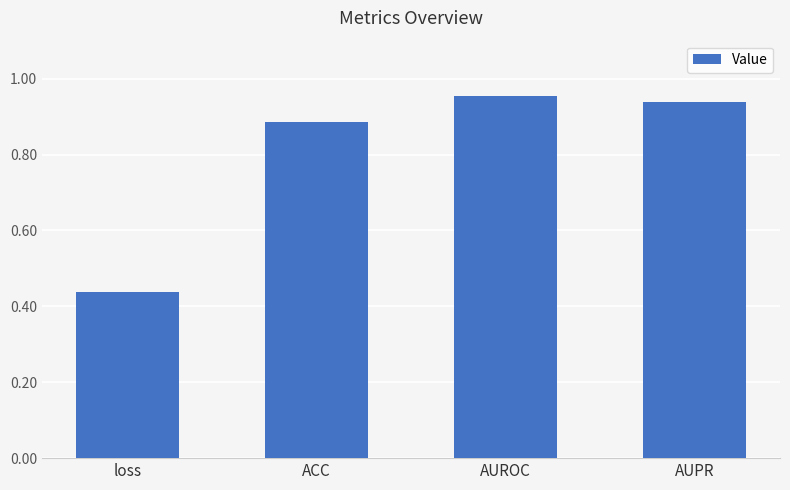

Rank the categories by value from highest to lowest.

AUROC, AUPR, ACC, loss